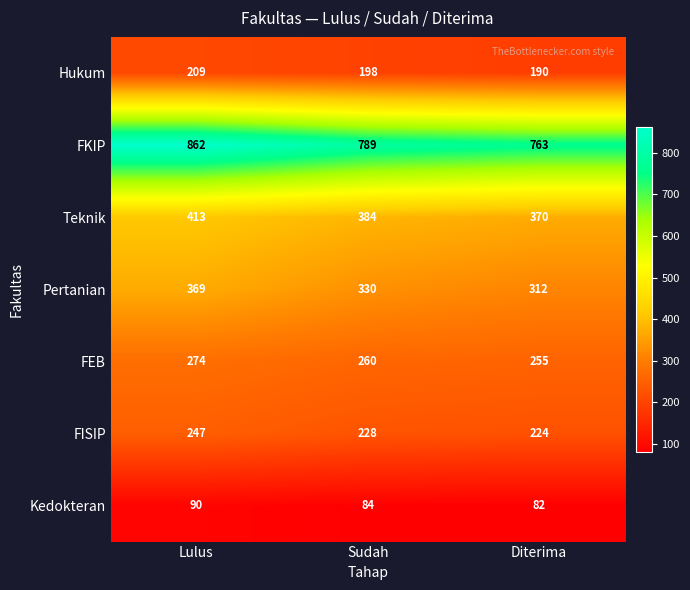

True or false: FEB has a value of 430 at Sudah.

False